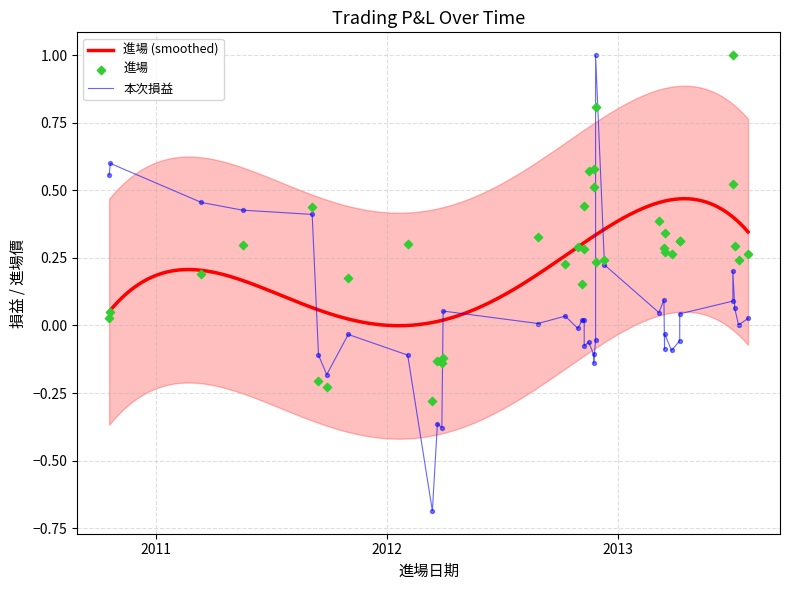

What is the change in value from 2012-03-21 to 2012-03-30?

+0.4